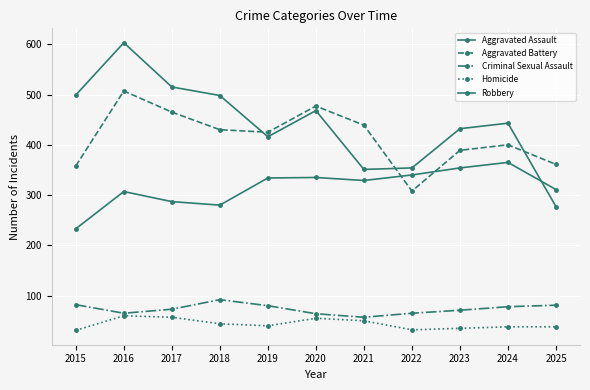

Which series has the largest total across all categories?

Robbery